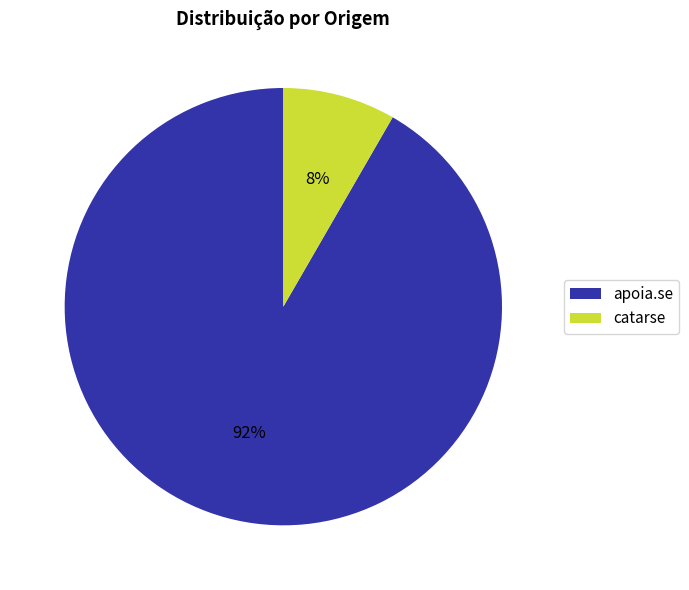

Which has a higher value, catarse or apoia.se?

apoia.se